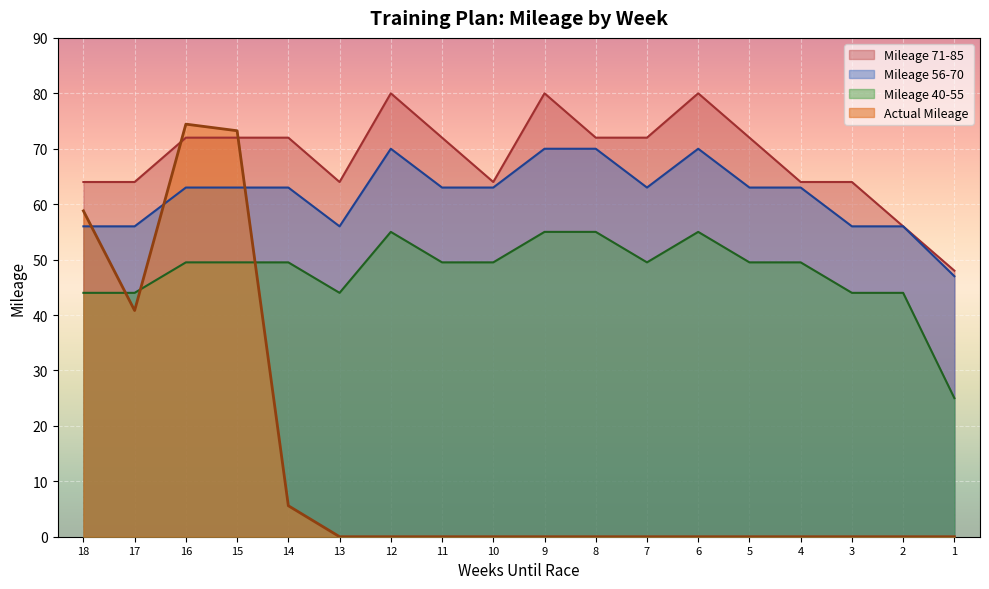

What is the value of the Mileage 40-55 point at the 6th from the left?

44.0